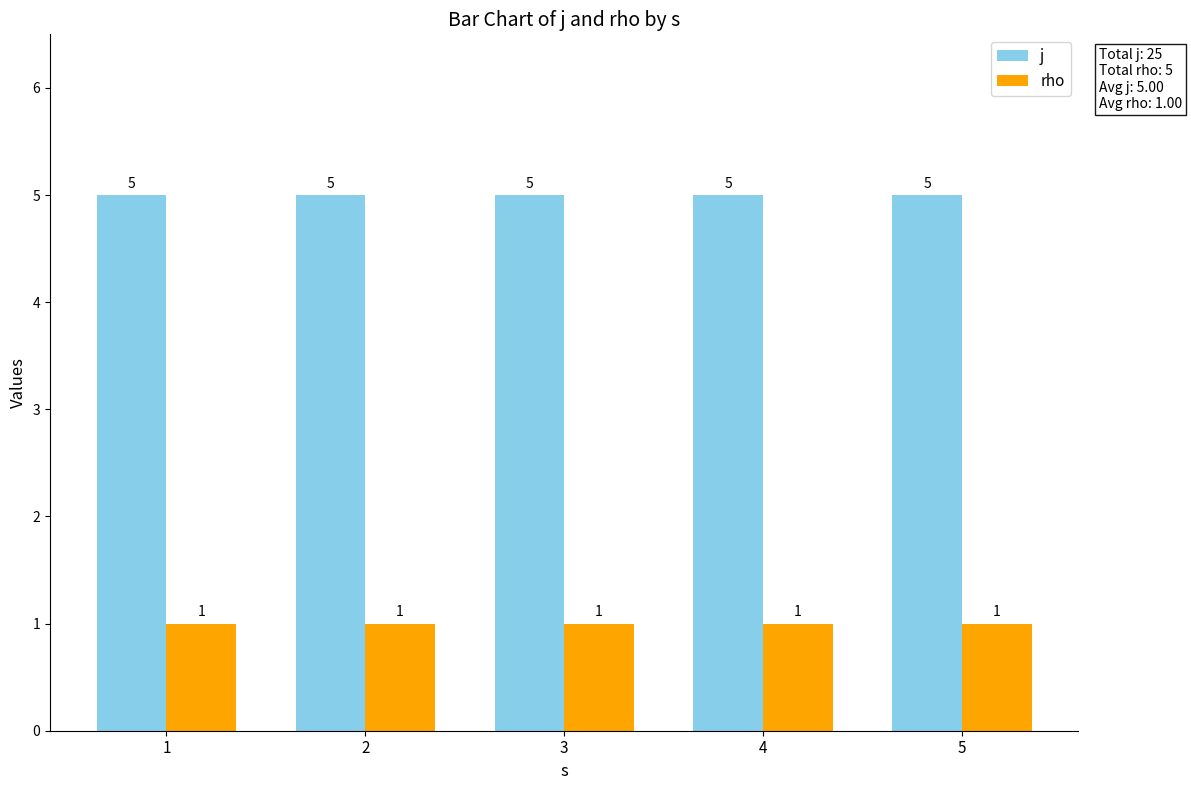

What is the sum of the rho values at 2 and 1?

2